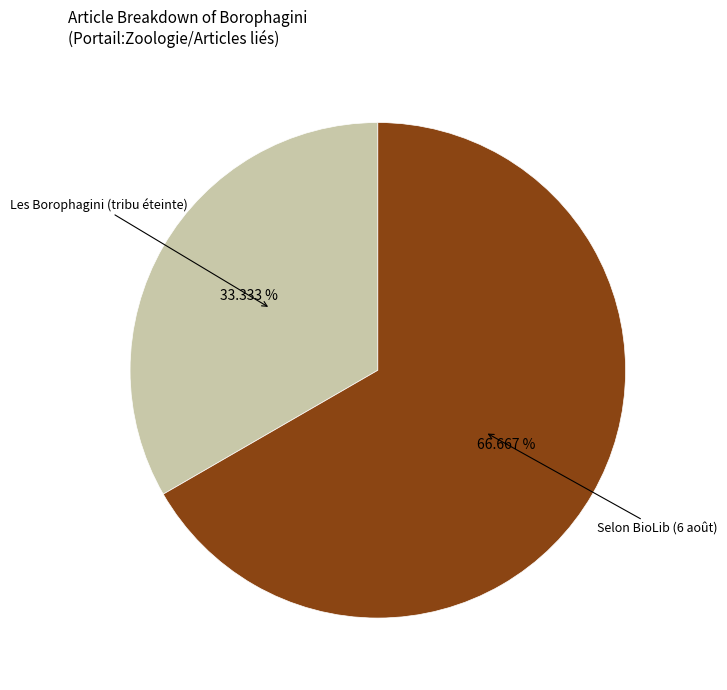

How many slices are in this pie chart?

2